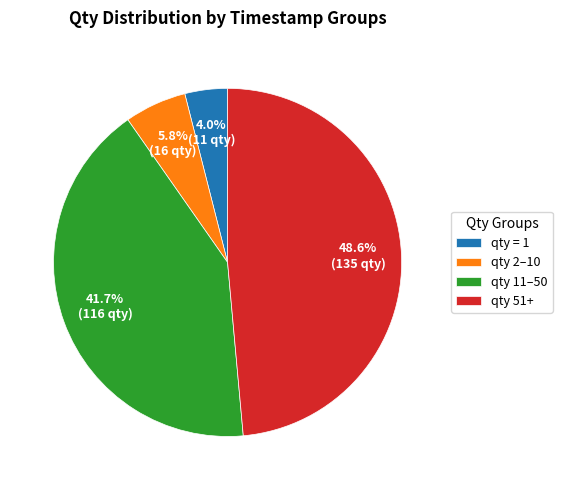

Does qty 51+ account for over 50% of the chart?

No